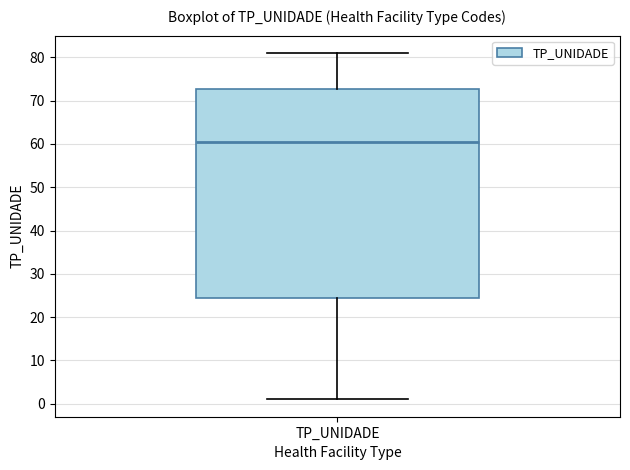

Where does the lower whisker of the box for TP_UNIDADE end on the y-axis? The values are not printed on the chart, so give them approximately, as read against the axis.

1